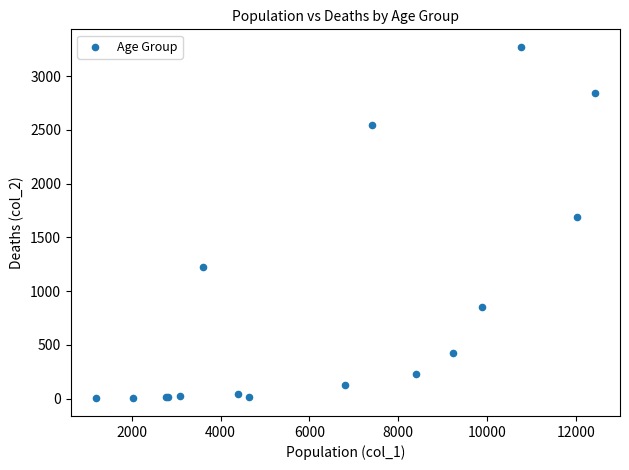

What Y value in the scatter plot is closest to 1638?

1690